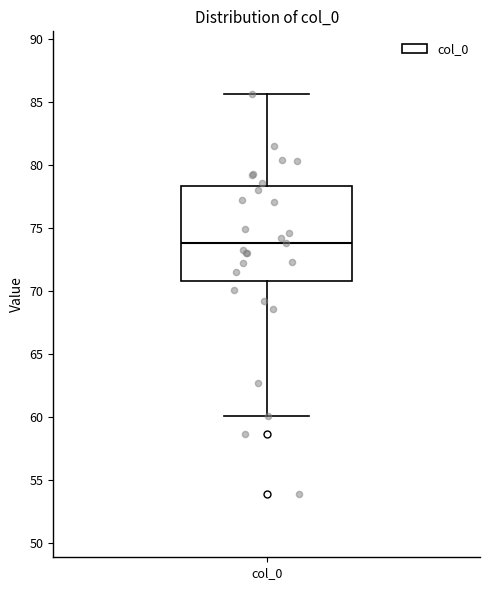

Where does the upper whisker of the box for col_0 end on the y-axis? The values are not printed on the chart, so give them approximately, as read against the axis.

85.5